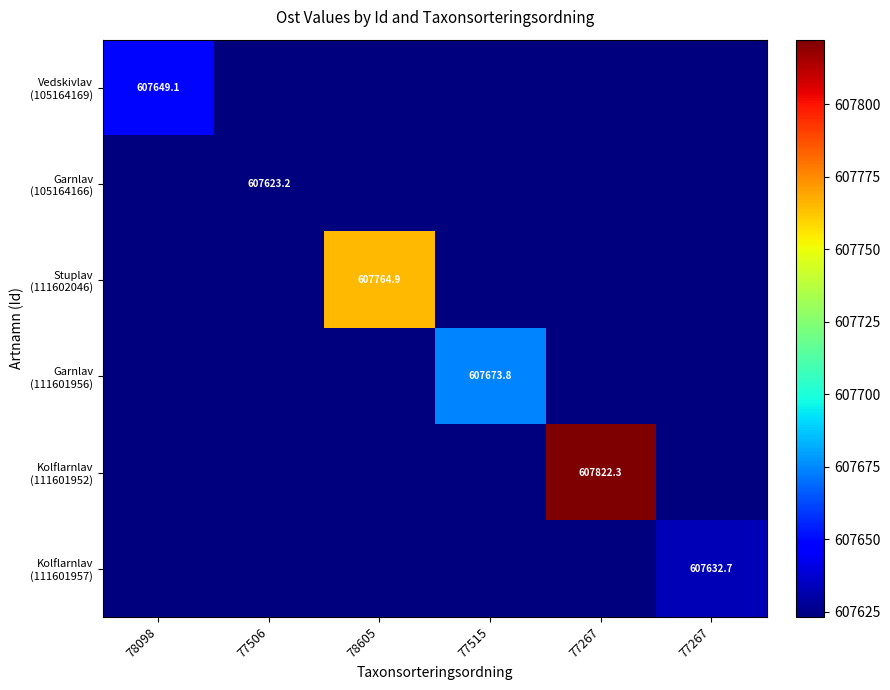

Which category has the lowest value in the Garnlav (105164166) series?

78098